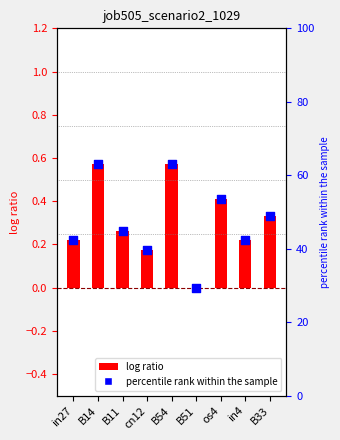

What is the change in value from B11 to cn12?

-0.1